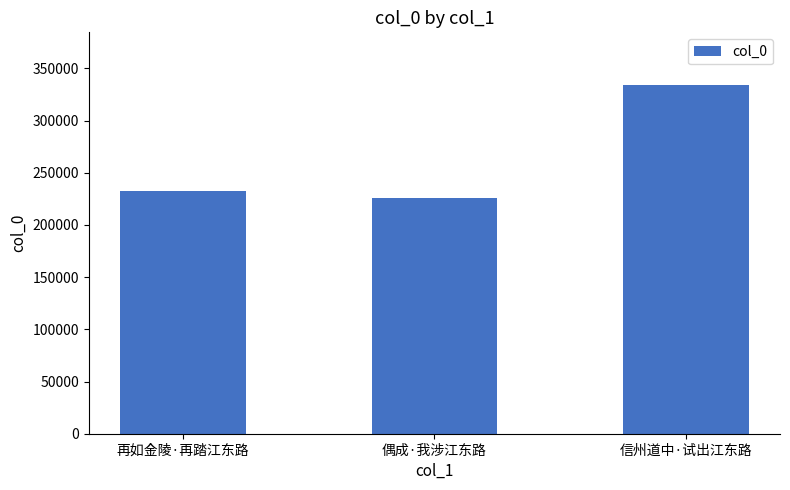

What position from the left is 信州道中·试出江东路?

3